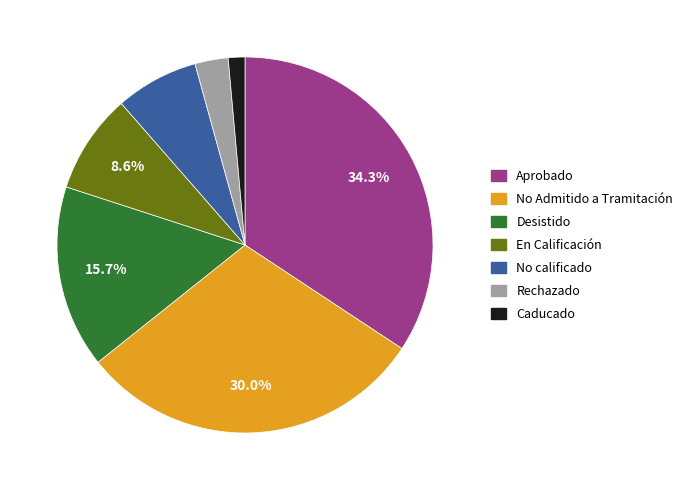

To the nearest percent, what is the difference between the largest and smallest slice percentages?

33%